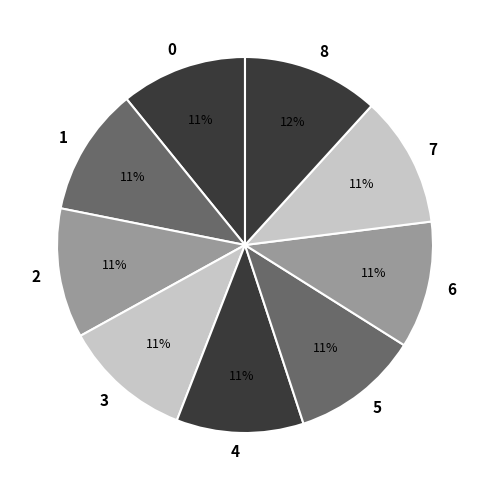

How many slices are in this pie chart?

9